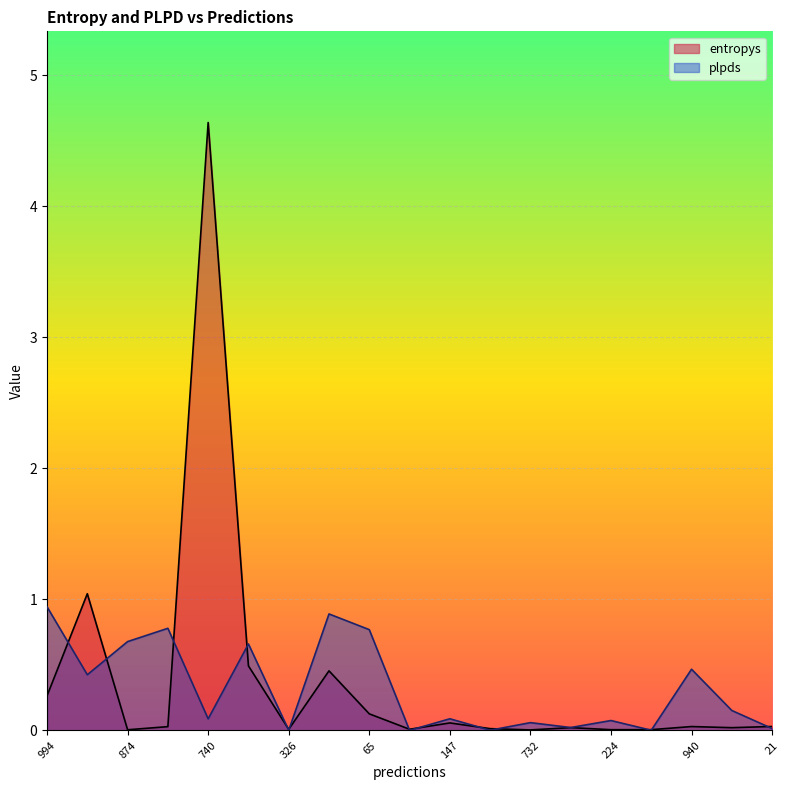

The plpds series shows 0.0 at 933. True or false?

True